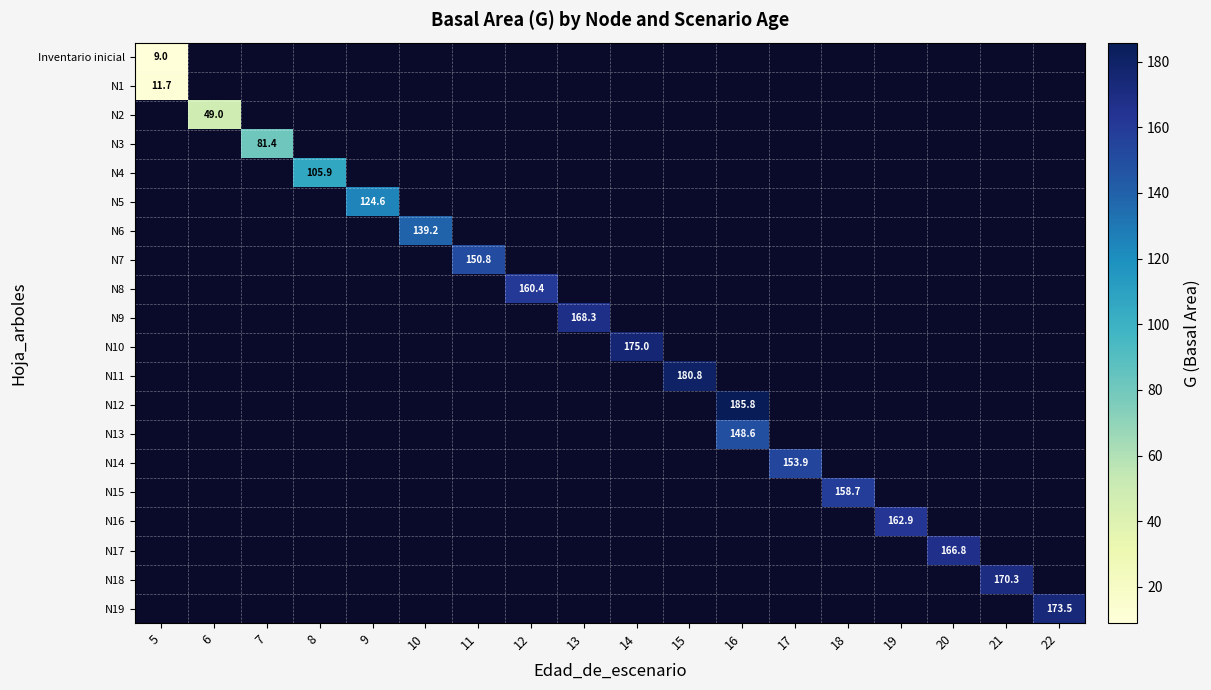

What is the maximum value shown in the chart?

185.8